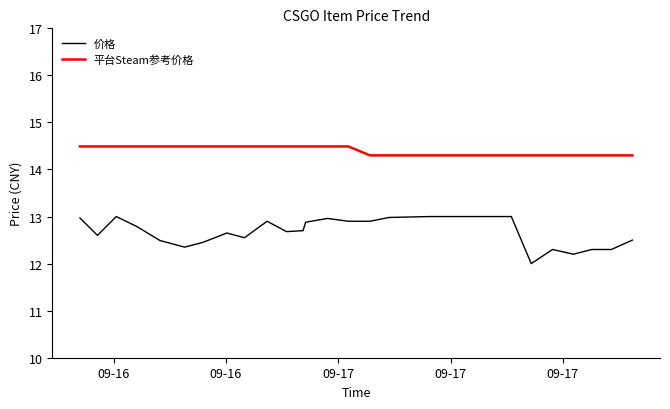

What is the maximum value for 平台Steam参考价格?

14.5